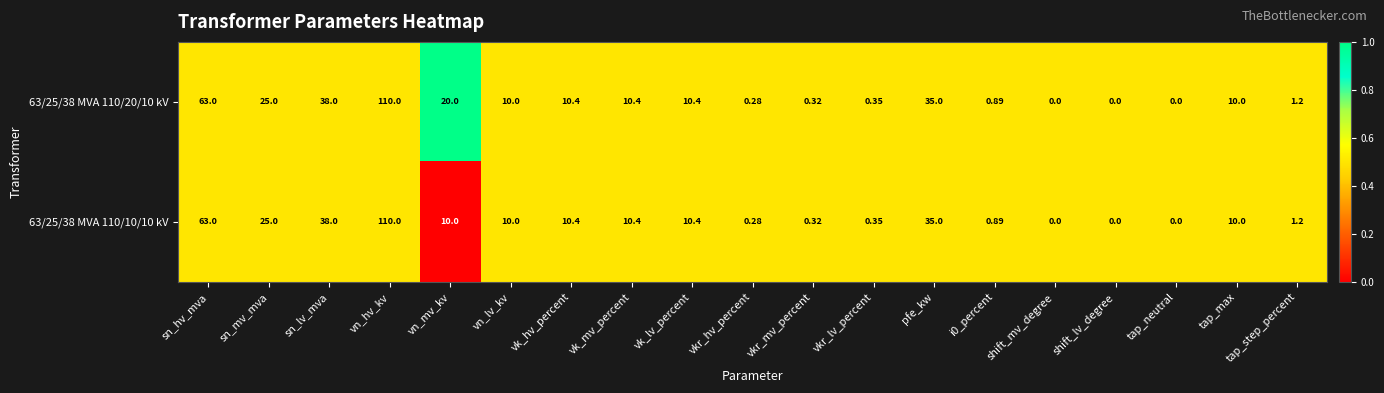

At which category is the sum across all series the highest?

vn_hv_kv